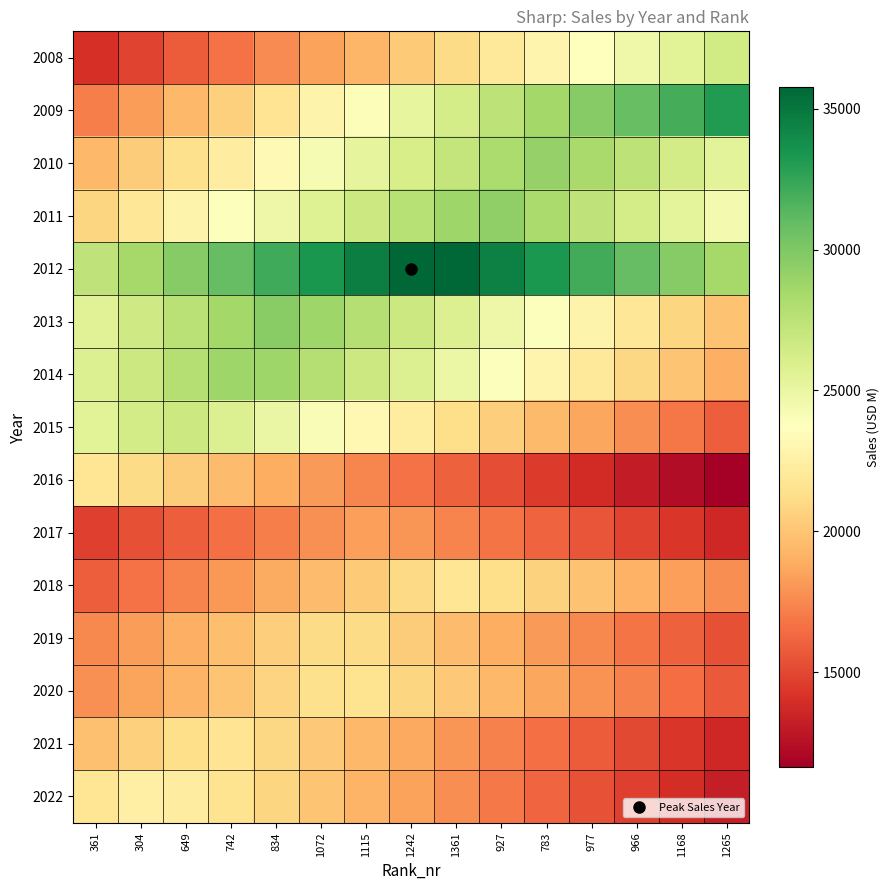

Reading right to left, list all the values displayed in this chart.

2008: 1265=26450.4	1168=25563.1	966=24675.8	977=23788.4	783=22901.1	927=22013.8	1361=21126.4	1242=20239.1	1115=19351.8	1072=18464.4	834=17577.1	742=16689.8	649=15802.4	304=14915.1	361=14027.8
2009: 1265=33108.3	1168=31966.7	966=30825.0	977=29683.3	783=28541.7	927=27400.0	1361=26258.3	1242=25116.7	1115=23975.0	1072=22833.3	834=21691.7	742=20550.0	649=19408.3	304=18266.7	361=17125.0
2010: 1265=25442.8	1168=26417.4	966=27392.1	977=28366.8	783=29138.6	927=28163.9	1361=27189.2	1242=26214.6	1115=25239.9	1072=24265.2	834=23290.6	742=22315.9	649=21341.2	304=20366.6	361=19391.9
2011: 1265=24362.1	1168=25345.1	966=26328.1	977=27311.0	783=28294.0	927=29277.0	1361=28718.1	1242=27735.1	1115=26752.1	1072=25769.2	834=24786.2	742=23803.2	649=22820.3	304=21837.3	361=20854.3
2012: 1265=28451.5	1168=29663.3	966=30875.1	977=32086.9	783=33298.7	927=34510.5	1361=35722.3	1242=35773.9	1115=34562.1	1072=33350.3	834=32138.5	742=30926.7	649=29714.9	304=28503.1	361=27291.3
2013: 1265=19878.1	1168=20867.0	966=21855.9	977=22844.8	783=23833.7	927=24822.6	1361=25811.5	1242=26800.4	1115=27789.3	1072=28778.2	834=29566.9	742=28578.0	649=27589.1	304=26600.2	361=25611.3
2014: 1265=18990.1	1168=19964.4	966=20938.7	977=21913.0	783=22887.3	927=23861.6	1361=24835.9	1242=25810.2	1115=26784.5	1072=27758.8	834=28733.1	742=28750.6	649=27776.3	304=26802.0	361=25827.7
2015: 1265=15933.4	1168=16834.2	966=17735.0	977=18635.7	783=19536.5	927=20437.3	1361=21338.0	1242=22238.8	1115=23139.6	1072=24040.3	834=24941.1	742=25841.9	649=26742.6	304=26402.6	361=25501.8
2016: 1265=11625.1	1168=12351.6	966=13078.2	977=13804.8	783=14531.3	927=15257.9	1361=15984.5	1242=16711.0	1115=17437.6	1072=18164.2	834=18890.7	742=19617.3	649=20343.9	304=21070.4	361=21797.0
2017: 1265=13662.5	1168=14279.0	966=14895.6	977=15512.2	783=16128.7	927=16745.3	1361=17361.9	1242=17978.4	1115=18399.0	1072=17782.4	834=17165.9	742=16549.3	649=15932.7	304=15316.2	361=14699.6
2018: 1265=17667.8	1168=18397.8	966=19127.8	977=19857.8	783=20587.8	927=21317.8	1361=21752.2	1242=21022.2	1115=20292.2	1072=19562.2	834=18832.2	742=18102.2	649=17372.2	304=16642.2	361=15912.2
2019: 1265=15338.5	1168=16053.6	966=16768.7	977=17483.8	783=18198.9	927=18914.0	1361=19629.1	1242=20344.2	1115=21059.3	1072=21131.6	834=20416.5	742=19701.4	649=18986.3	304=18271.2	361=17556.1
2020: 1265=15750.4	1168=16479.4	966=17208.4	977=17937.4	783=18666.4	927=19395.4	1361=20124.4	1242=20853.4	1115=21582.4	1072=21428.6	834=20699.6	742=19970.6	649=19241.6	304=18512.6	361=17783.6
2021: 1265=13629.4	1168=14356.7	966=15084.1	977=15811.4	783=16538.7	927=17266.1	1361=17993.4	1242=18720.7	1115=19448.1	1072=20175.4	834=20902.7	742=21630.1	649=21282.6	304=20555.3	361=19827.9
2022: 1265=13185.0	1168=13944.4	966=14703.8	977=15463.2	783=16222.6	927=16982.0	1361=17741.4	1242=18500.8	1115=19260.2	1072=20019.6	834=20779.0	742=21538.4	649=22297.8	304=22506.8	361=21747.4